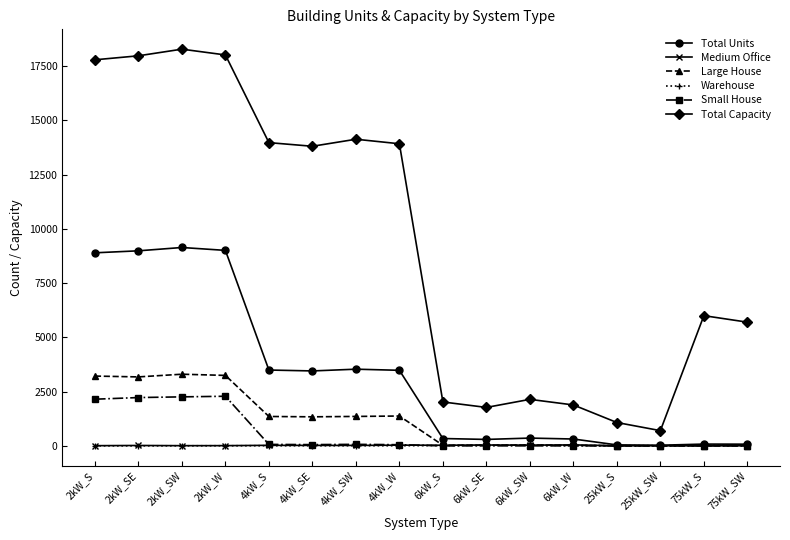

Which series has the largest total across all categories?

Total Capacity